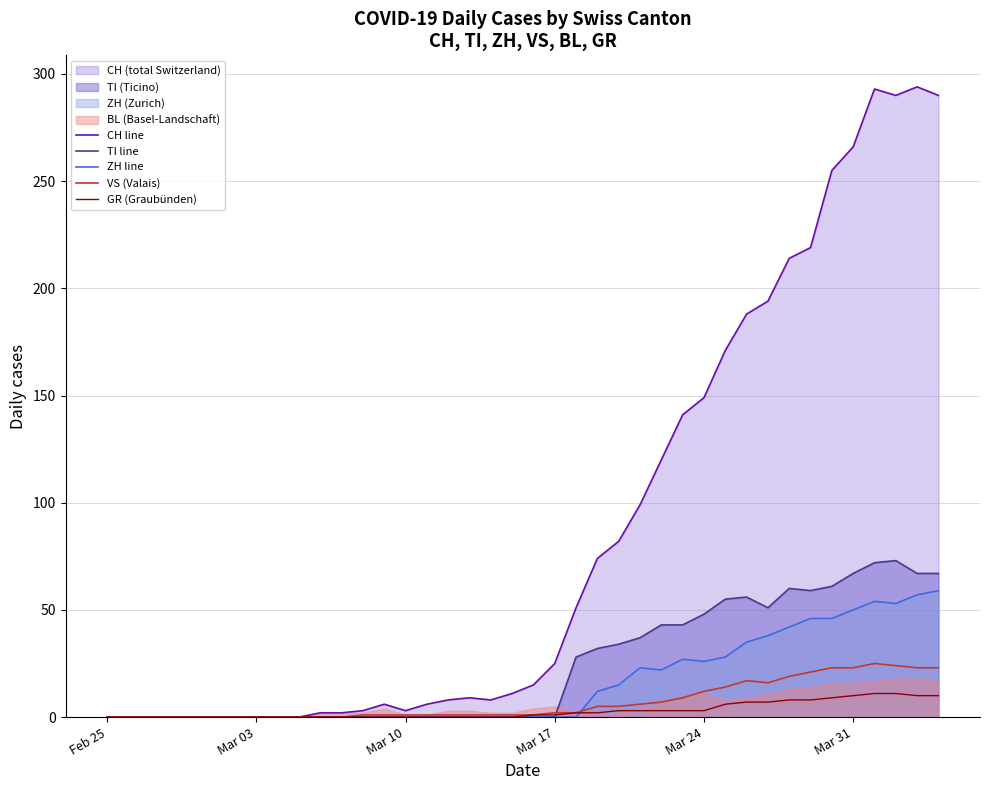

The value of TI line at Mar 31 is 15. True or false?

False